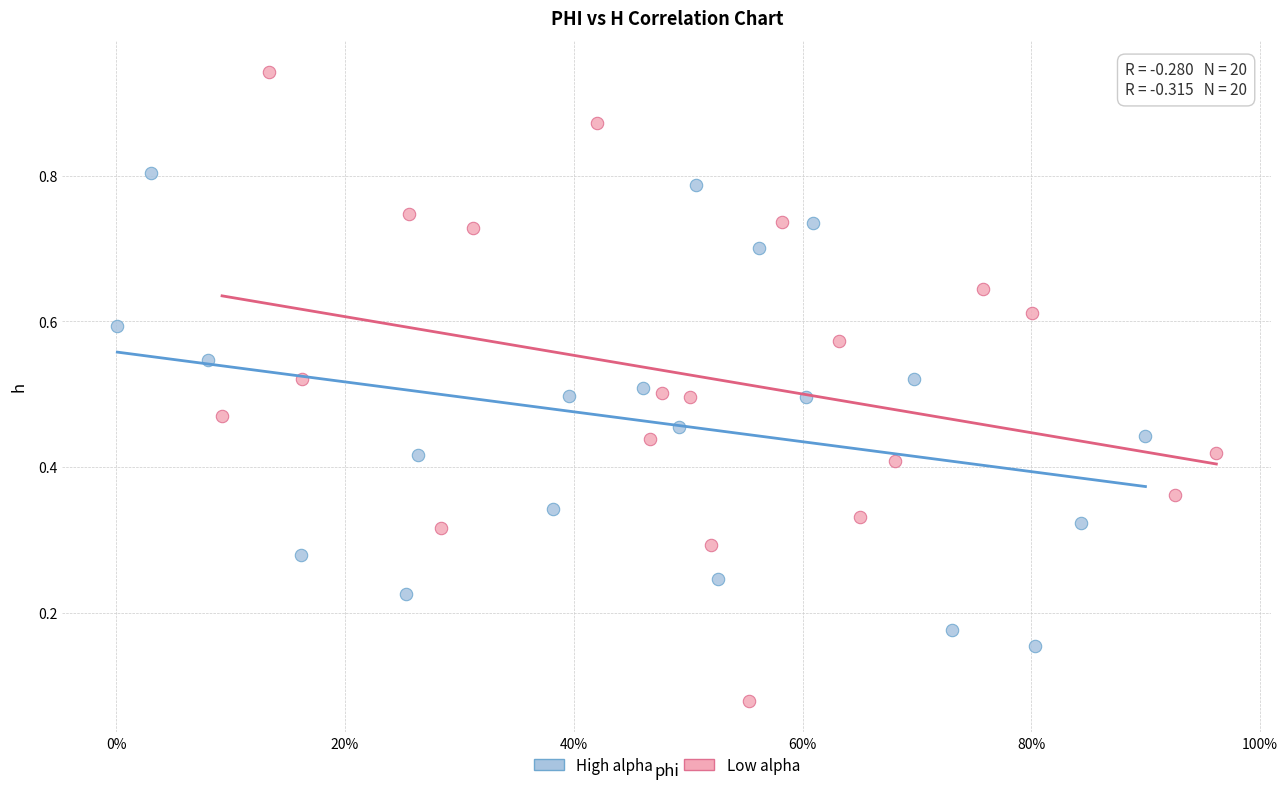

Which series reaches the minimum Y coordinate?

Low alpha